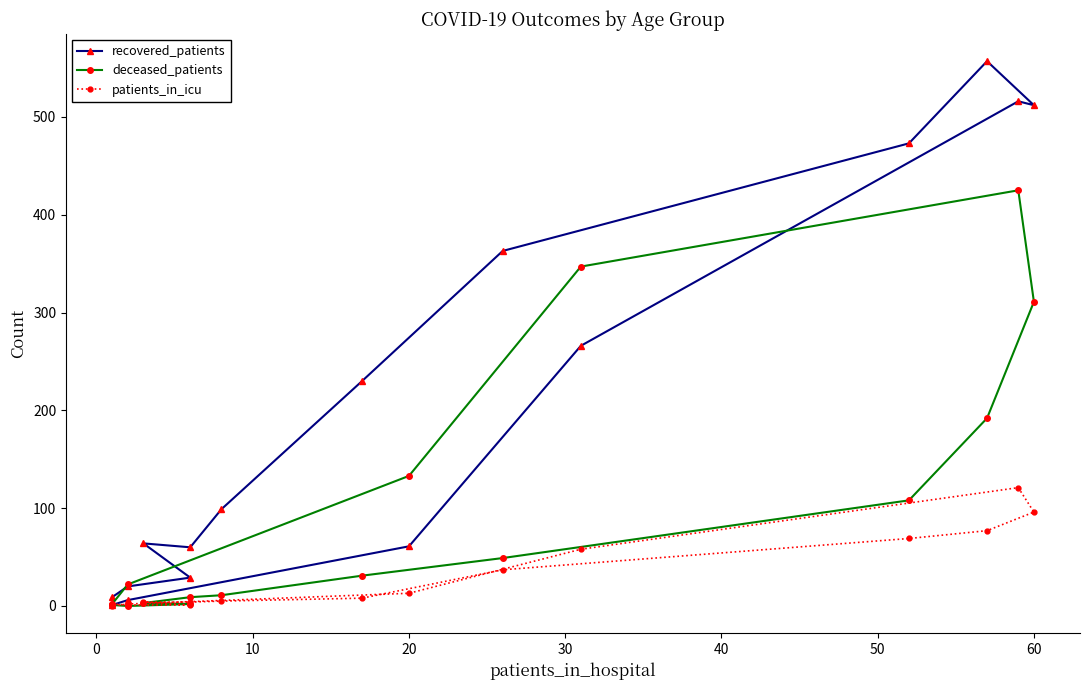

What are all the series names shown in the legend?

recovered_patients, deceased_patients, patients_in_icu